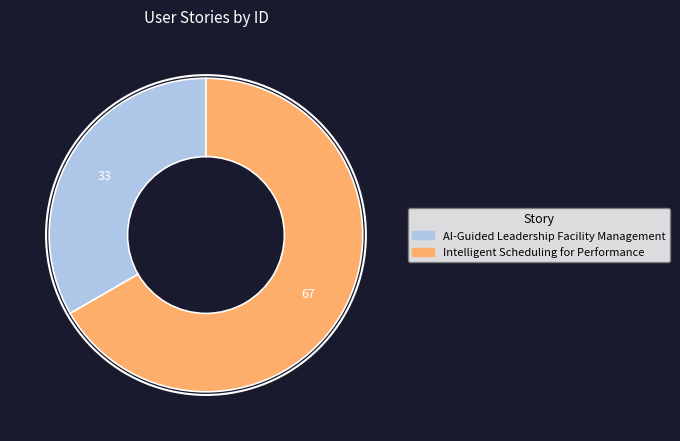

The Intelligent Scheduling for Performance slice represents 79% of the pie. True or false?

False